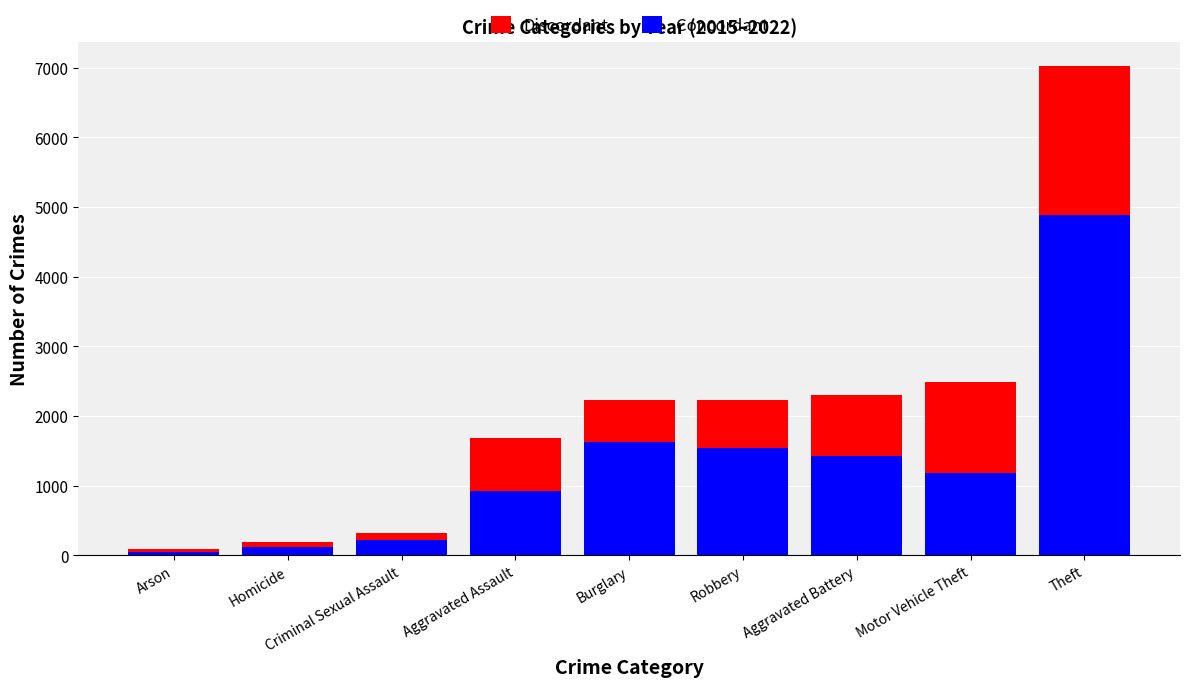

What is the total value across all series at Aggravated Assault?

1677